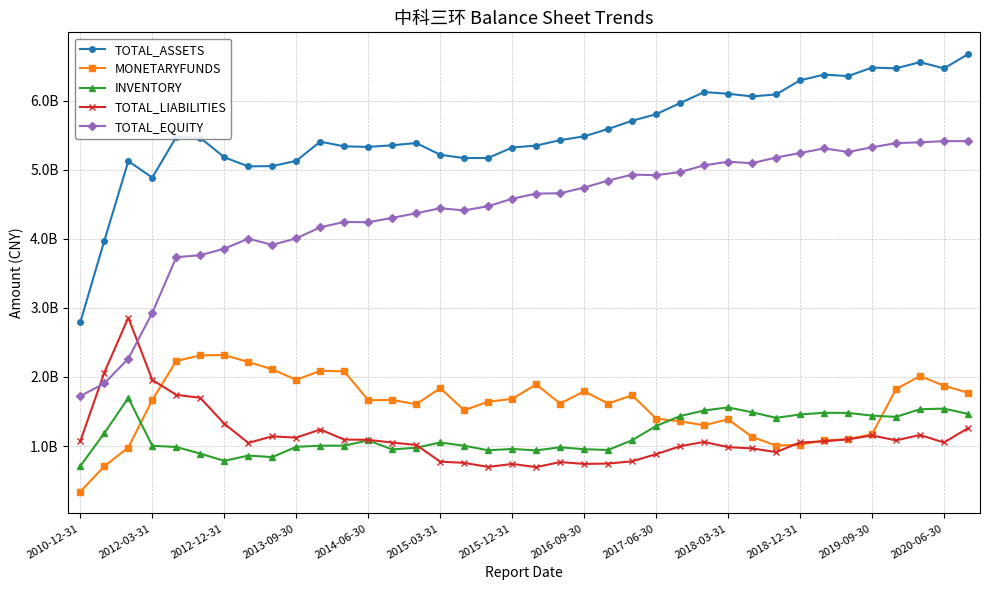

Does the chart have visible grid lines?

Yes